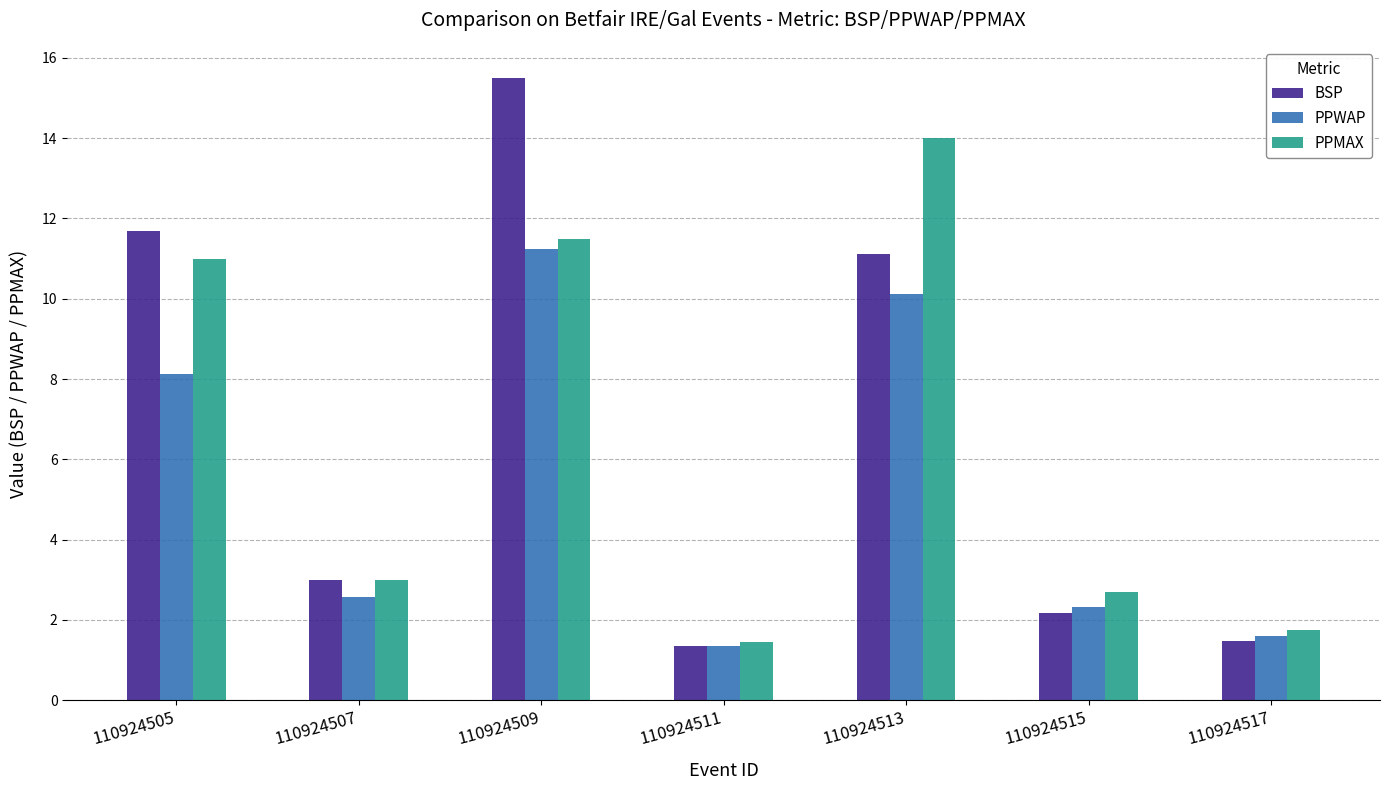

Count the number of categories in the chart.

7